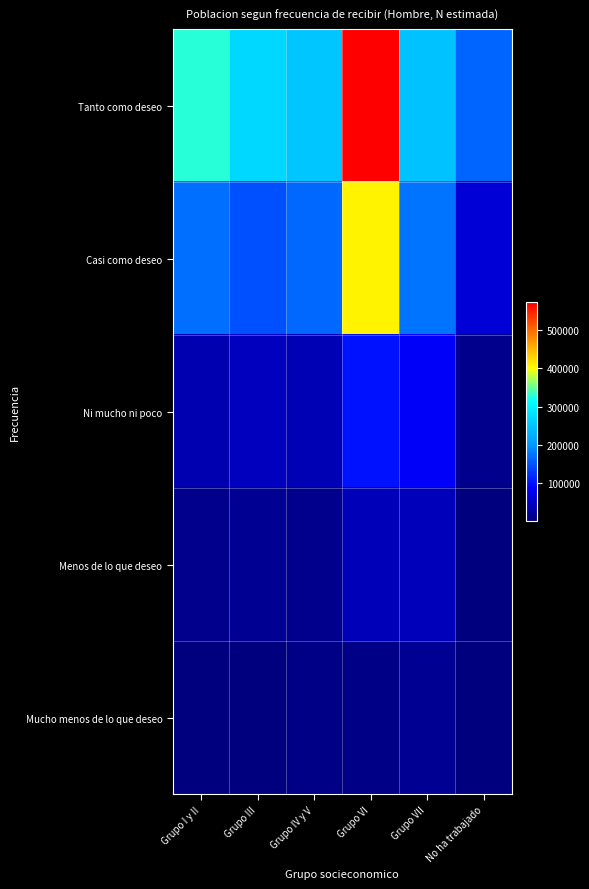

Between Grupo VII and No ha trabajado, which series saw the biggest shift?

Casi como deseo